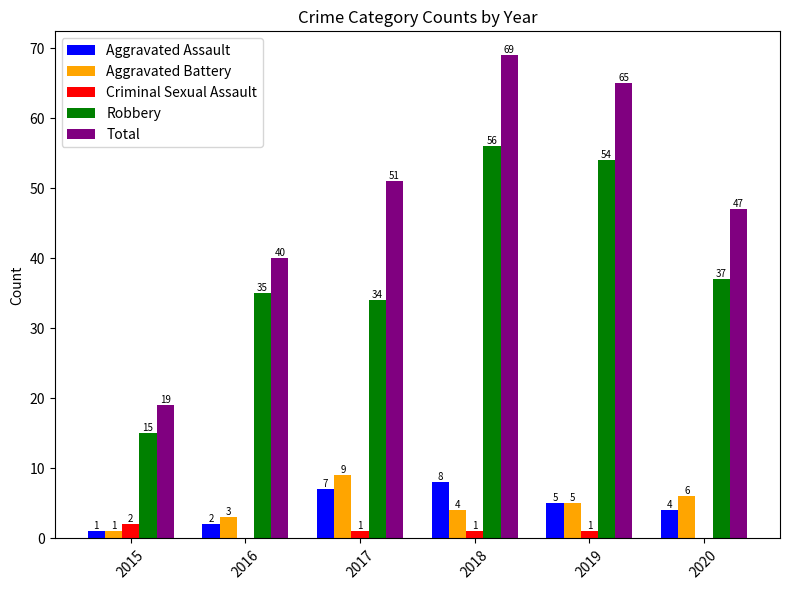

Is the value of Aggravated Battery at 2015 greater than the value of Criminal Sexual Assault at 2020?

Yes